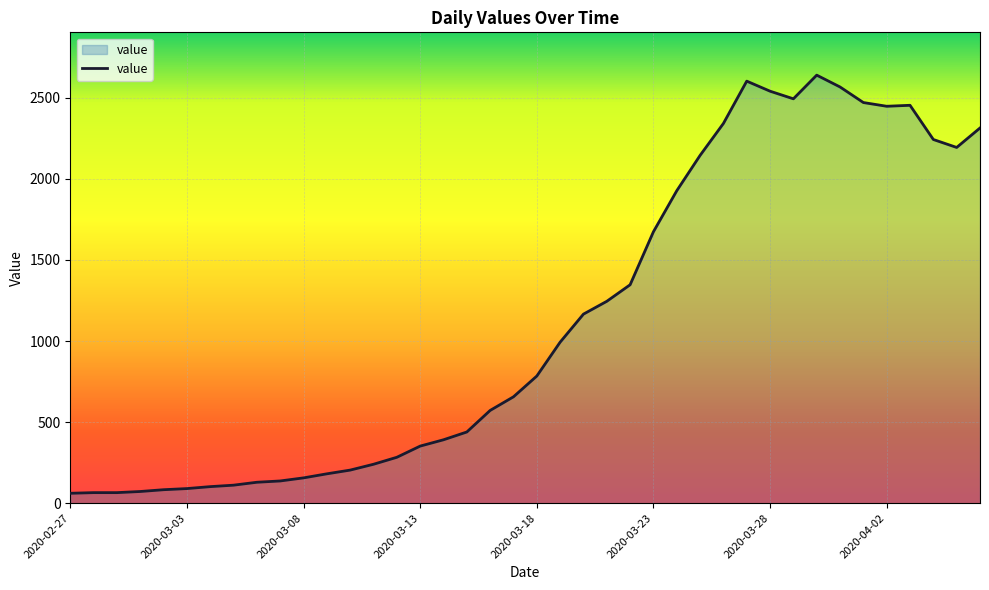

What is the smallest value displayed?

61